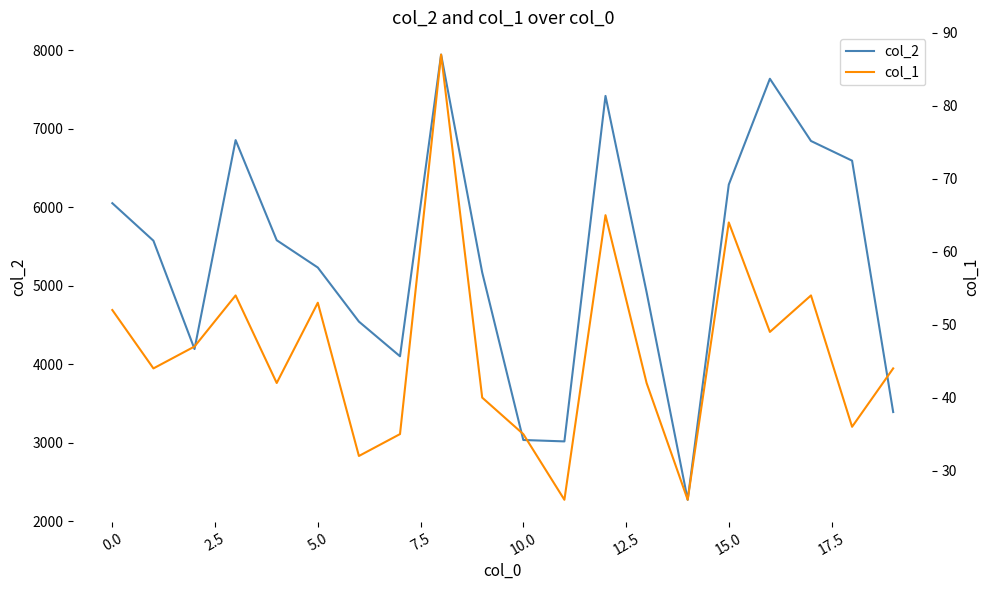

How many values in the col_1 series are below 44?

9